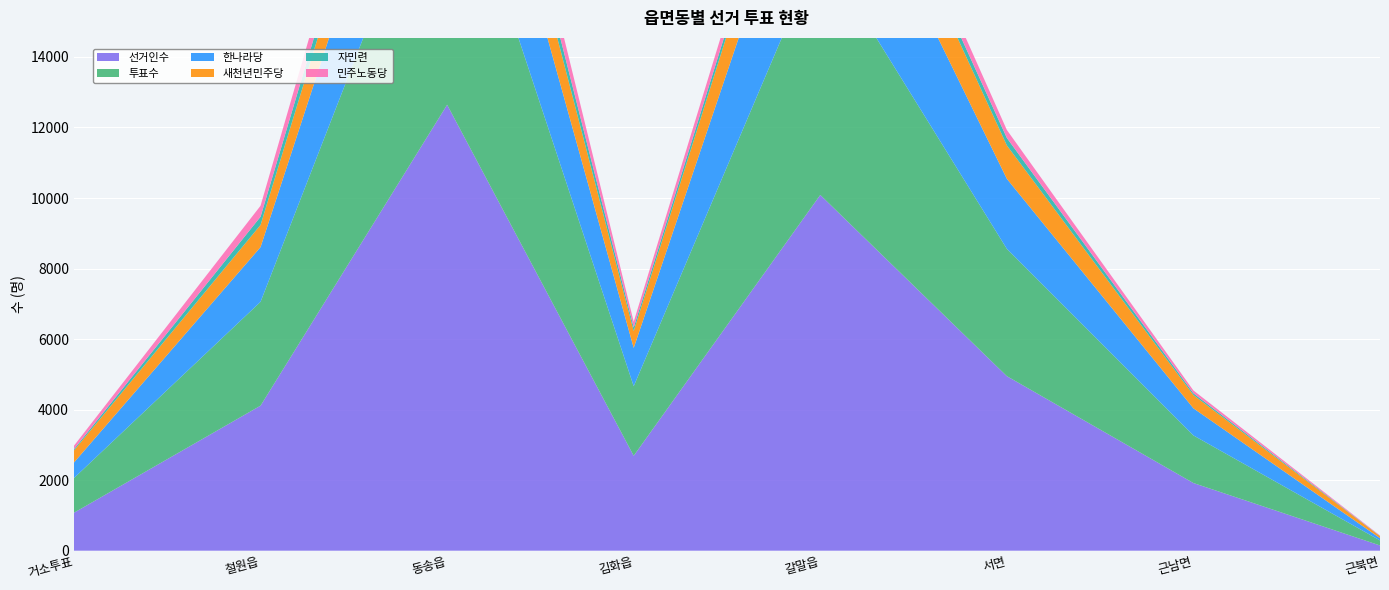

Reading left to right, extract all data points from this chart.

선거인수: 거소투표=1076	철원읍=4112	동송읍=12644	김화읍=2691	갈말읍=10087	서면=4949	근남면=1918	근북면=148
투표수: 거소투표=984	철원읍=2945	동송읍=8004	김화읍=1972	갈말읍=7021	서면=3610	근남면=1350	근북면=143
한나라당: 거소투표=441	철원읍=1551	동송읍=4120	김화읍=1086	갈말읍=4260	서면=1986	근남면=769	근북면=64
새천년민주당: 거소투표=341	철원읍=629	동송읍=1761	김화읍=478	갈말읍=1654	서면=947	근남면=375	근북면=55
자민련: 거소투표=37	철원읍=233	동송읍=667	김화읍=102	갈말읍=285	서면=212	근남면=51	근북면=6
민주노동당: 거소투표=98	철원읍=311	동송읍=849	김화읍=162	갈말읍=477	서면=226	근남면=80	근북면=14